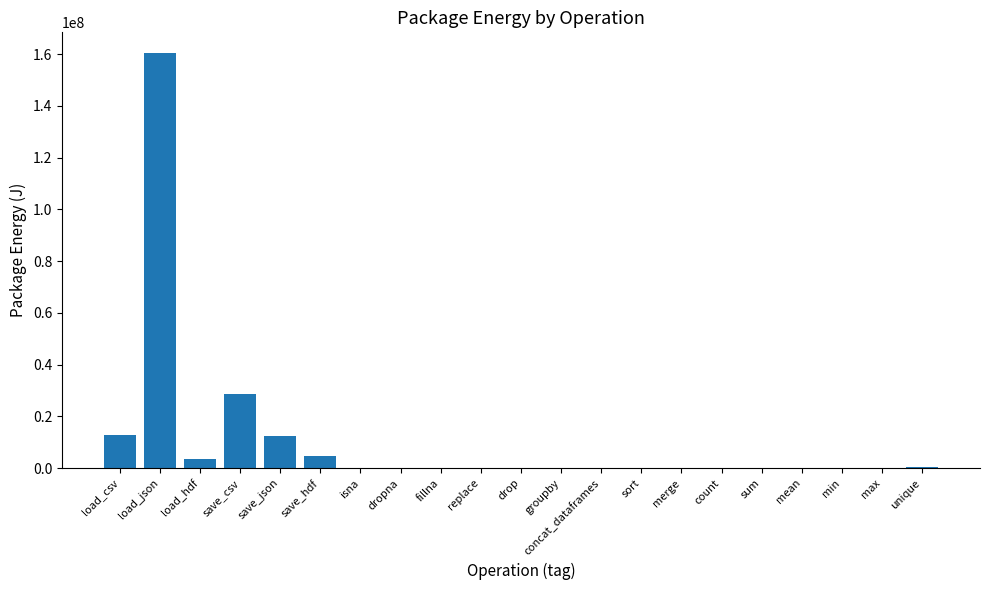

Which category has the highest value across all series?

load_json